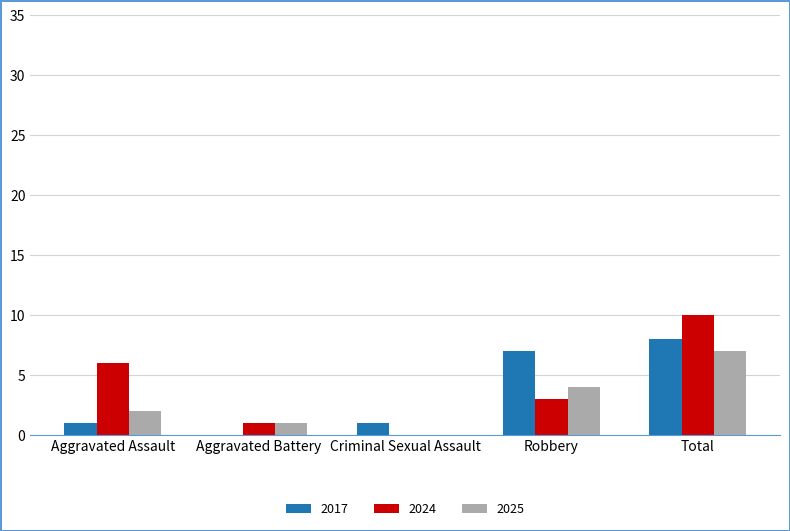

At which label does 2024 reach its peak?

Total